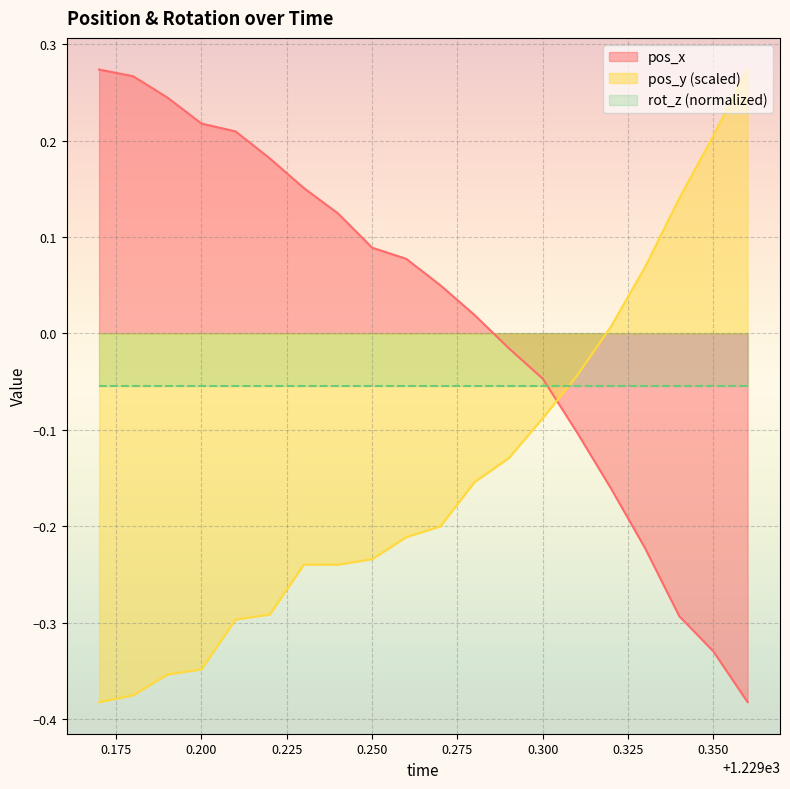

Which series ends up on top after the final intersection of pos_x and pos_y (scaled)?

pos_y (scaled)